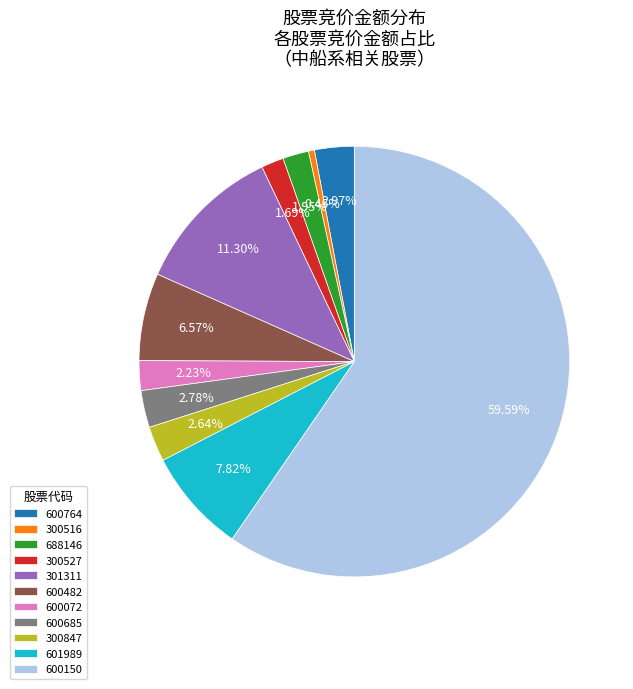

Approximately how many times larger is the value at 300527 compared to 301311?

0.1